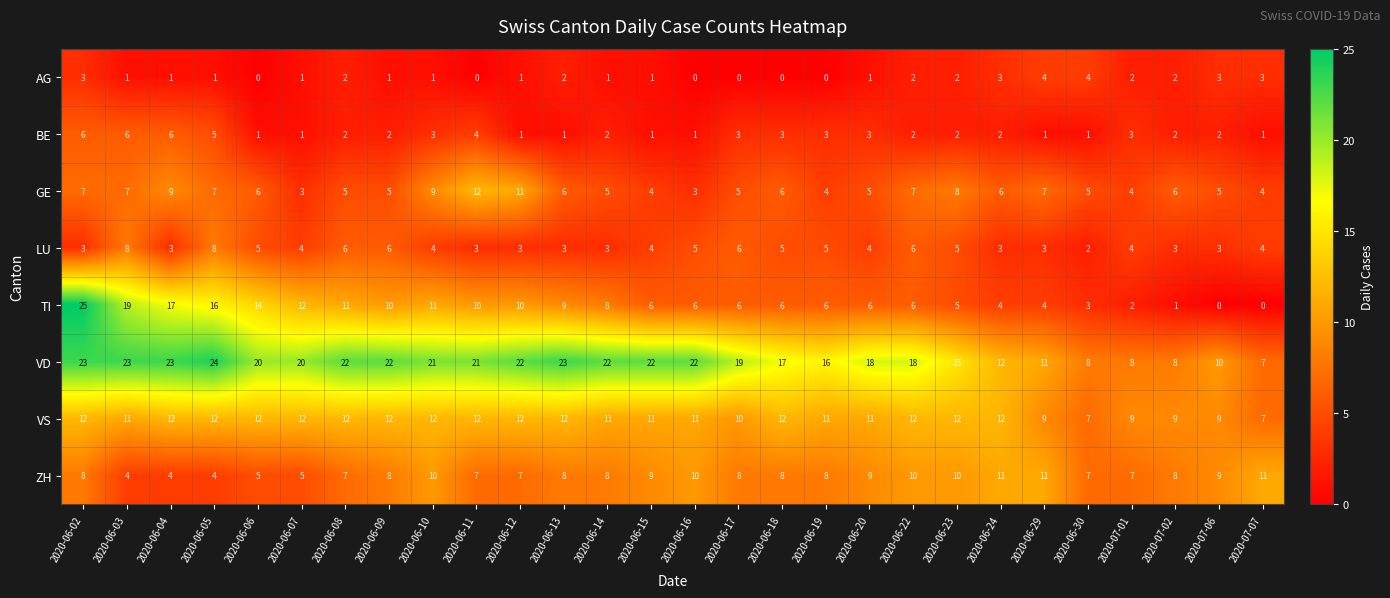

What is the difference between the second highest and minimum values in the BE series?

5